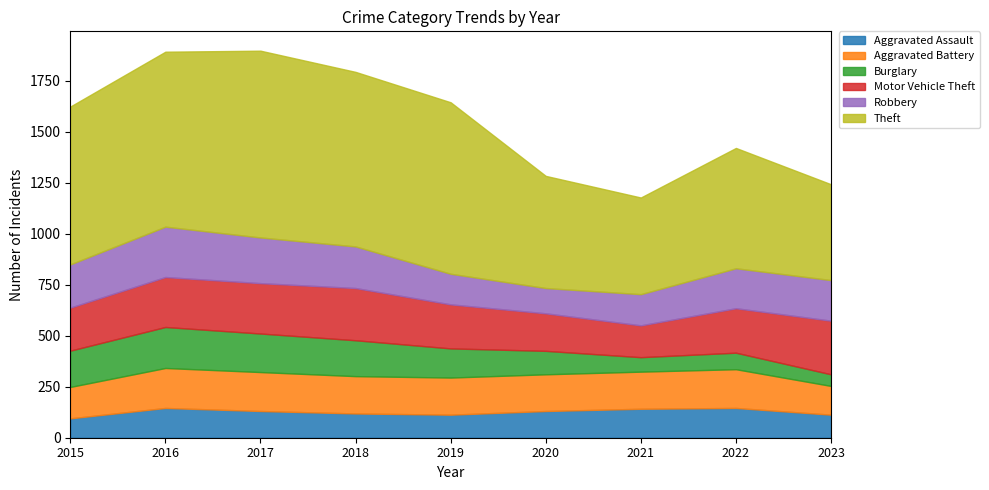

The value of Aggravated Battery at 2017 is 343. True or false?

False